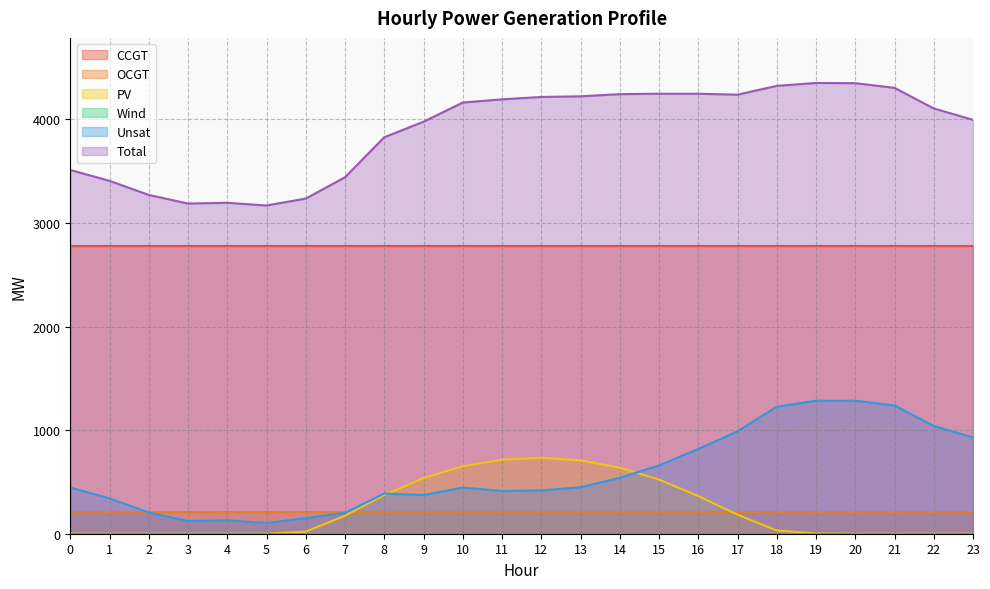

The OCGT series shows 210 at 0. True or false?

True